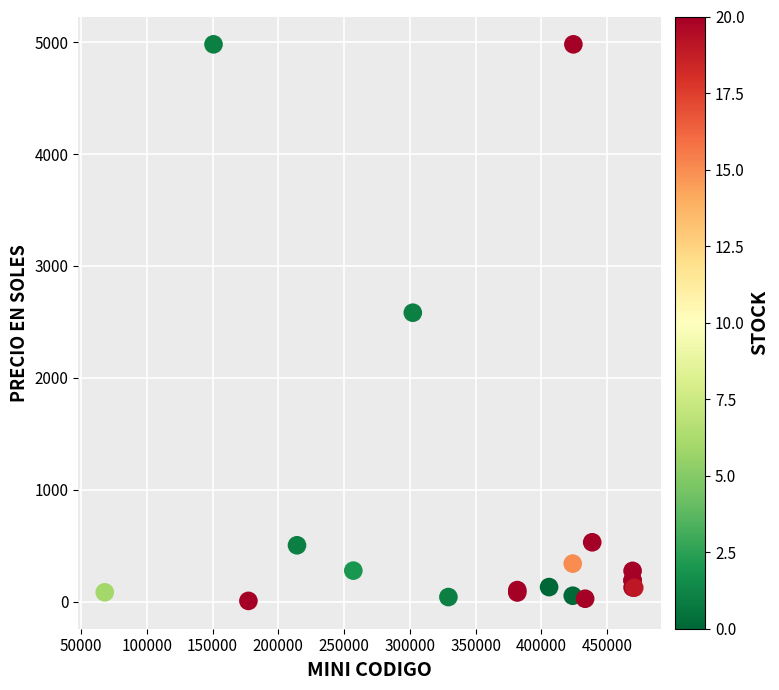

What Y value in the scatter plot is closest to 2493?

2582.1